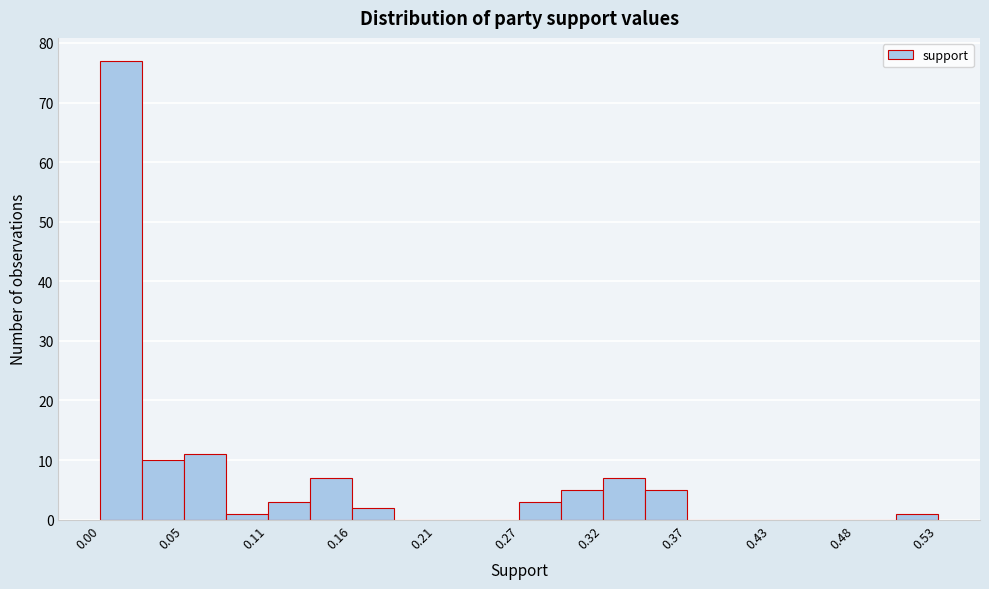

Around what value on the x-axis is the tallest bar? Give the approximate position of its centre, as read against the axis.

0.01